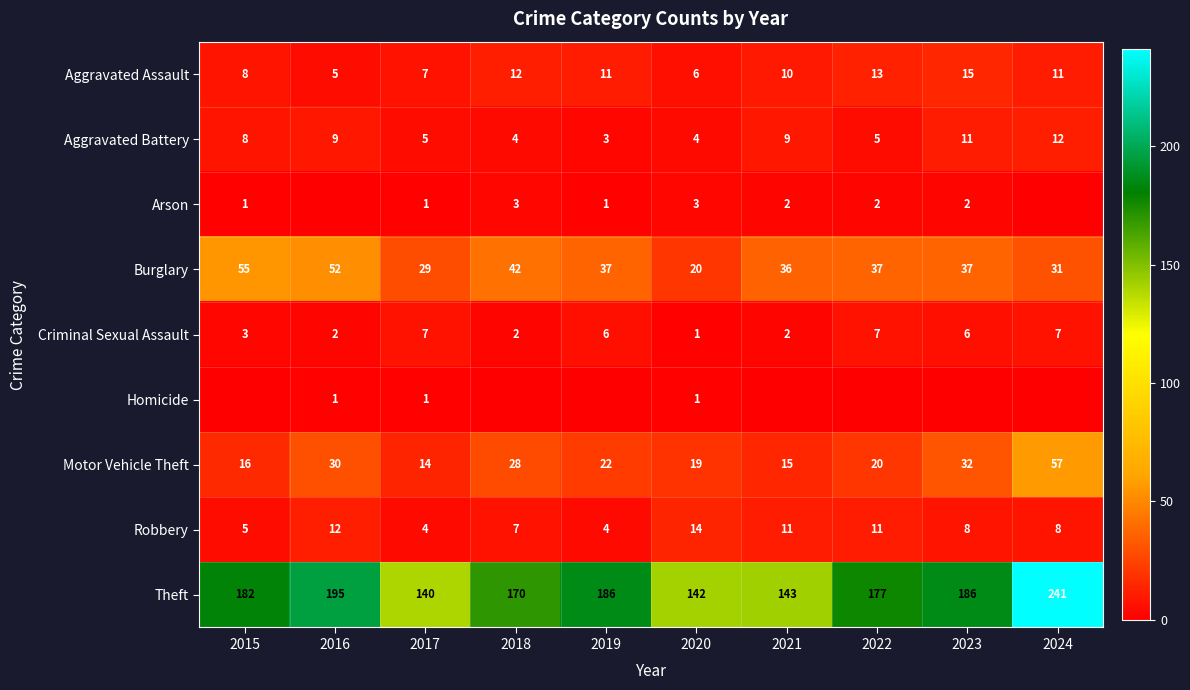

What is the minimum value for Robbery?

4